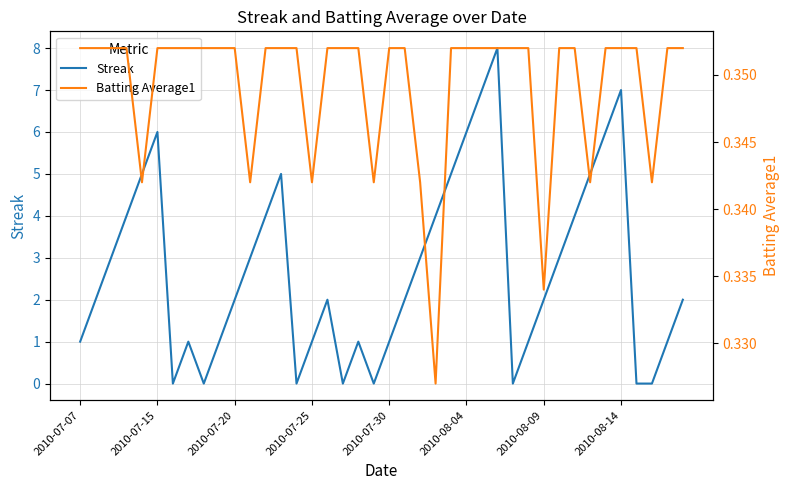

At how many categories does at least one series exceed 0?

40